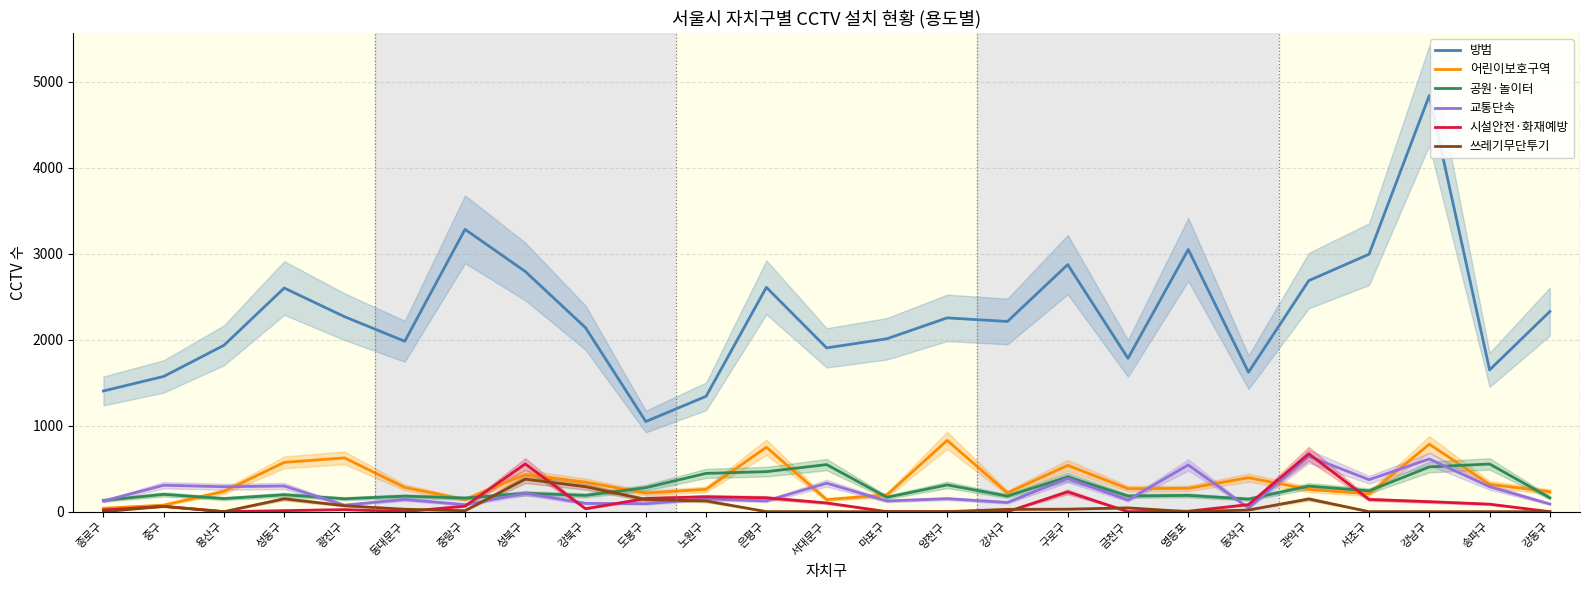

What is the average value of the 공원·놀이터 series?

266